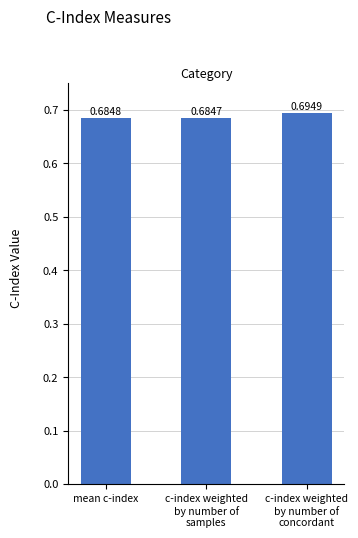

What is the label of the 3rd bar from the right?

mean c-index